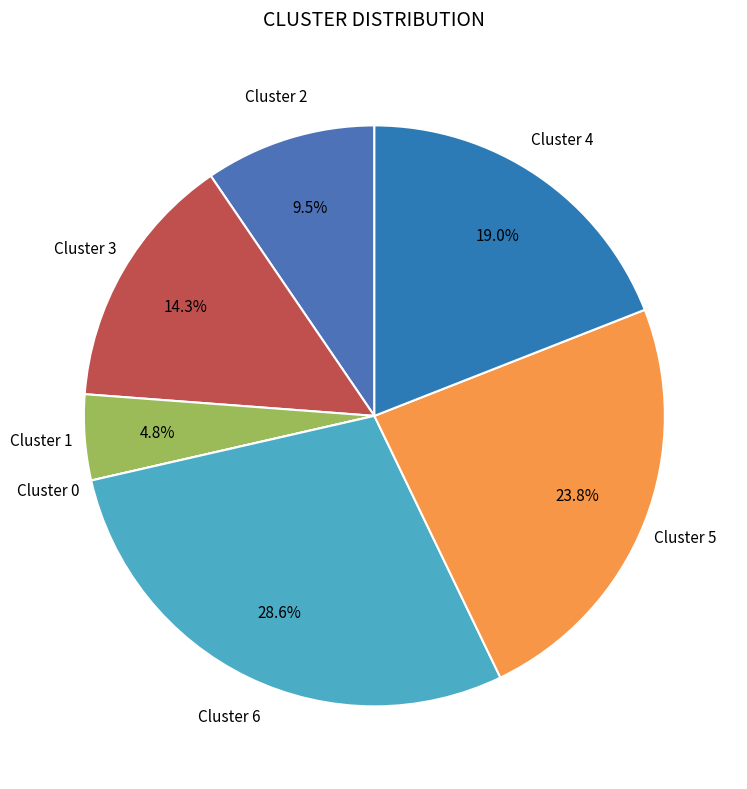

Approximately how many times larger is the value at Cluster 6 compared to Cluster 3?

2.0